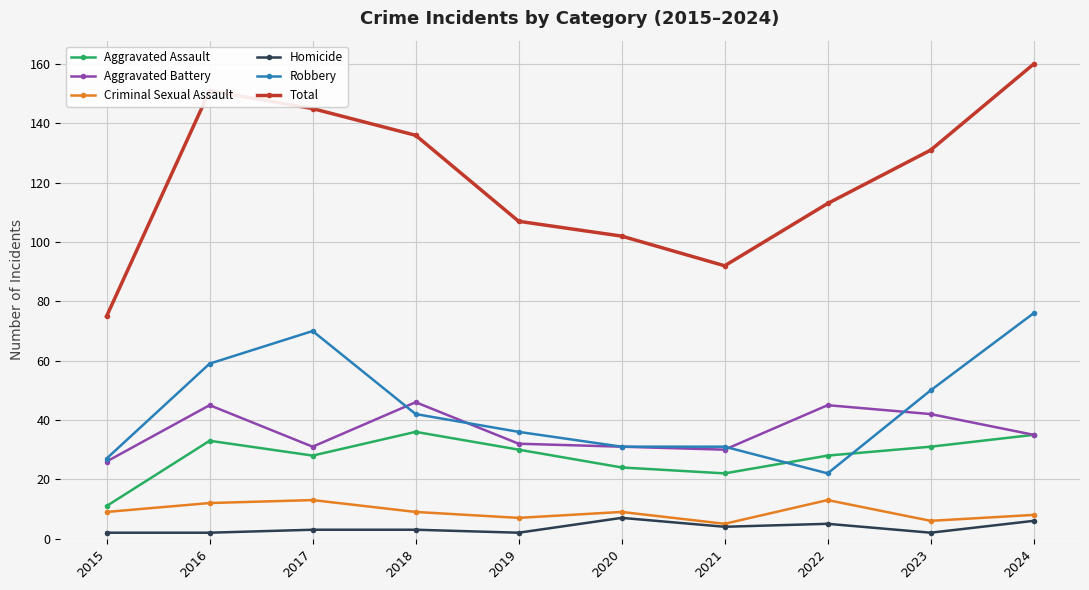

Where is the first local maximum for Robbery?

2017